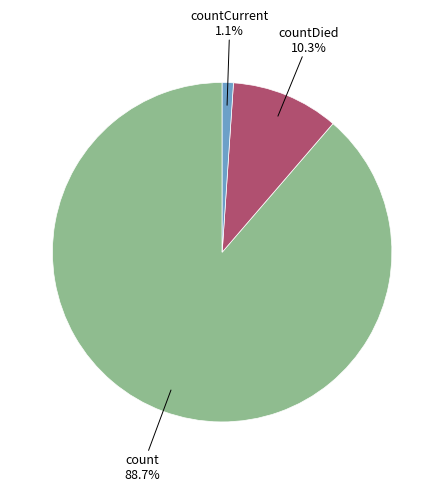

Does any single category account for the majority?

Yes